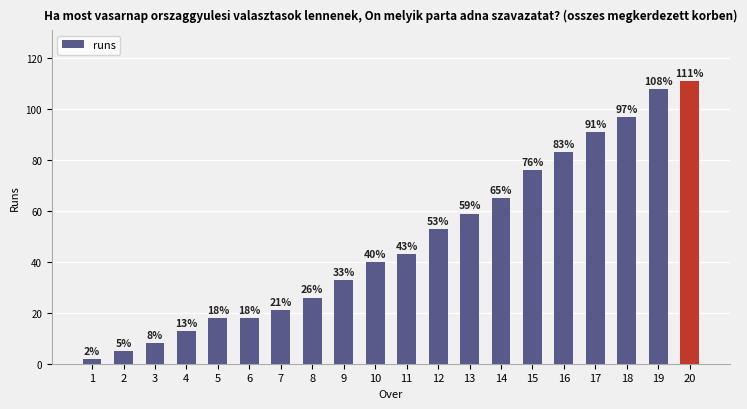

Reading left to right, list all the values displayed in this chart.

2	5	8	13	18	18	21	26	33	40	43	53	59	65	76	83	91	97	108	111